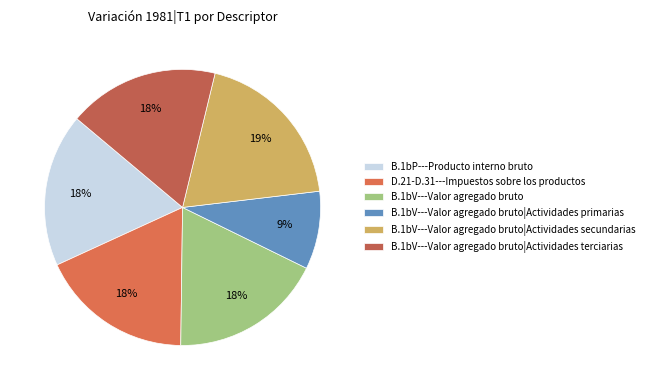

How many segments does this pie chart have?

6